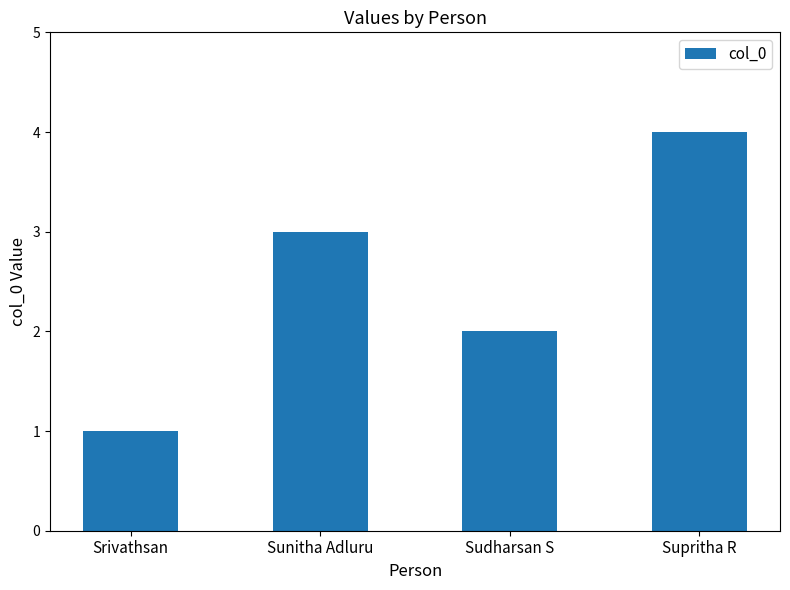

Are the bars horizontal?

No